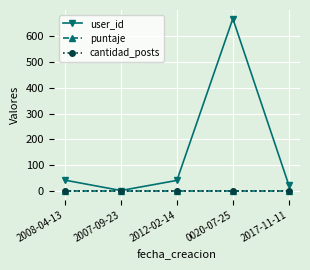

How many data points in user_id are less than 42?

2